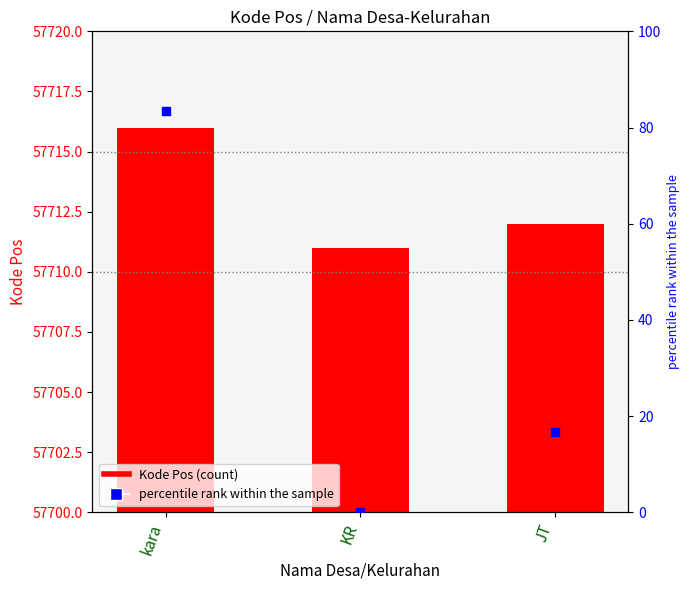

Which series has the largest Y range (max minus min)?

percentile rank within the sample